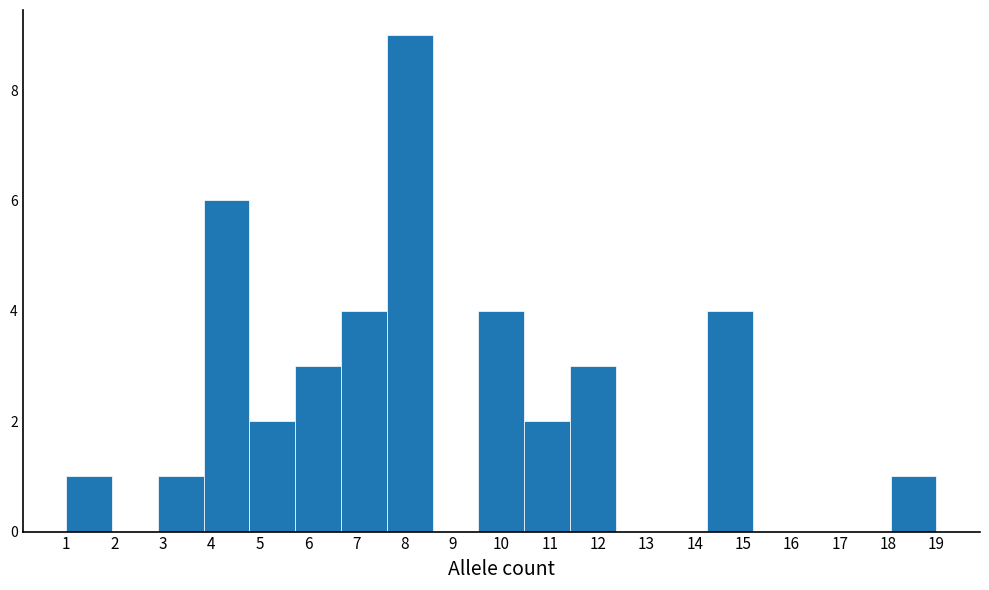

Reading left to right, extract all data points from this chart.

1=1	2=0	3=1	4=6	5=2	6=3	7=4	8=9	9=0	10=4	11=2	12=3	13=0	14=0	15=4	16=0	17=0	18=0	19=1